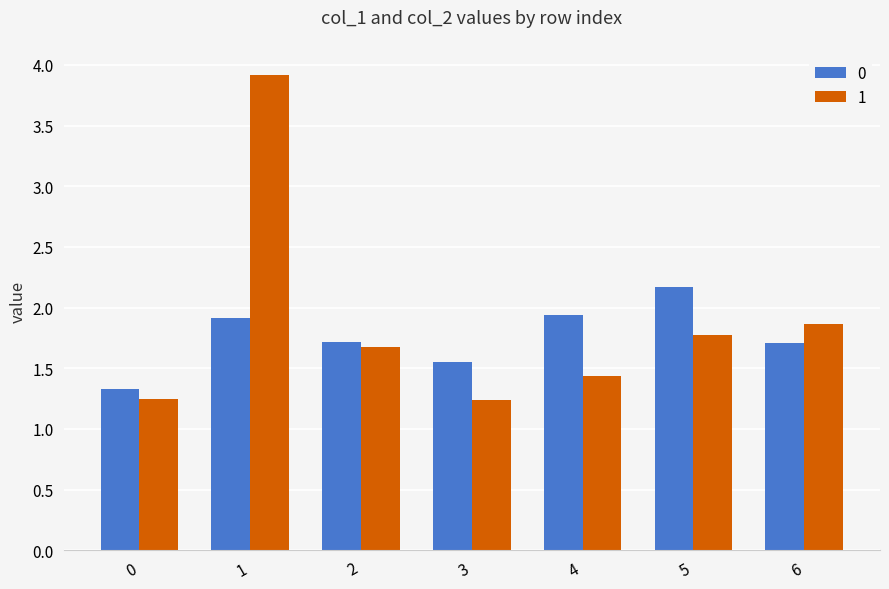

How many bars are there in each group?

2